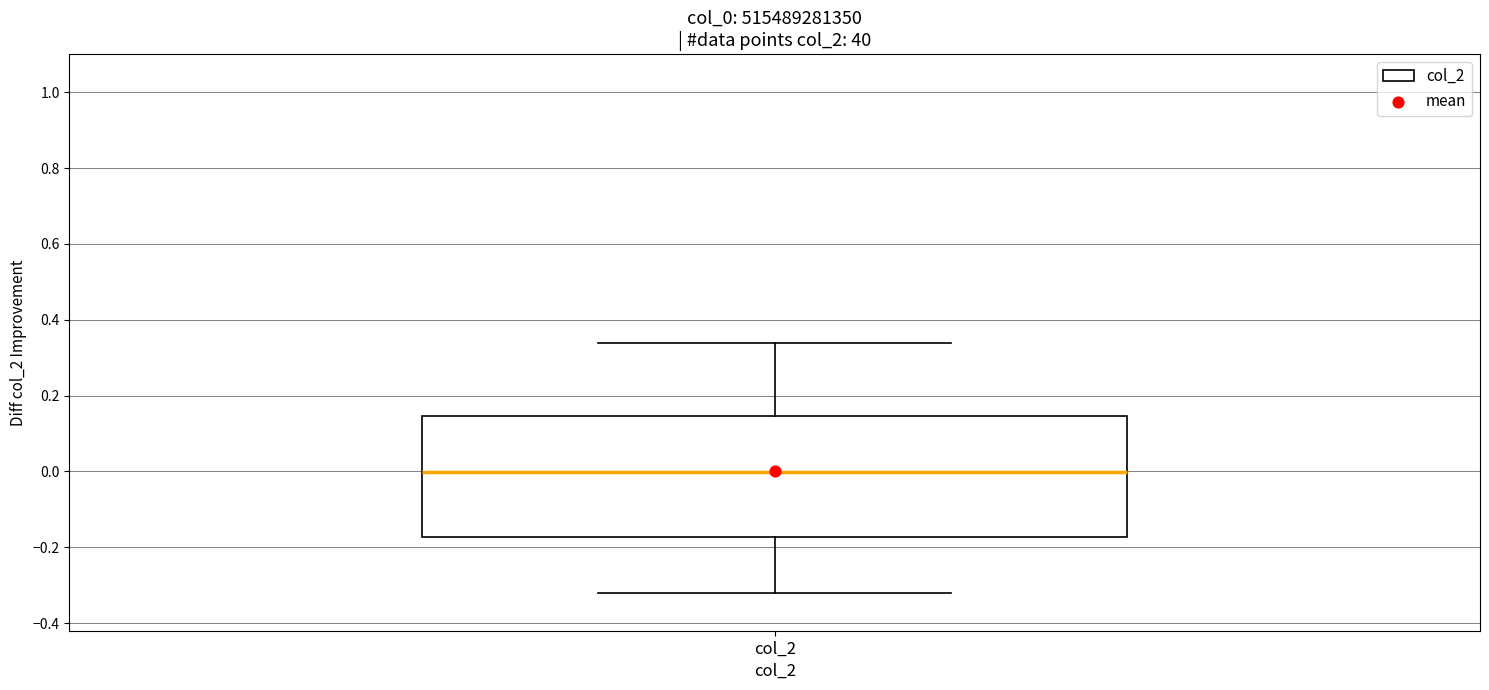

Transcribe this box plot: give where the median line is, the range the box spans, and where the two whiskers end, as read against the y-axis. The values are not printed on the chart, so give them approximately, as read against the axis.

median 0.00, box -0.18 to 0.14, whiskers -0.32 to 0.34